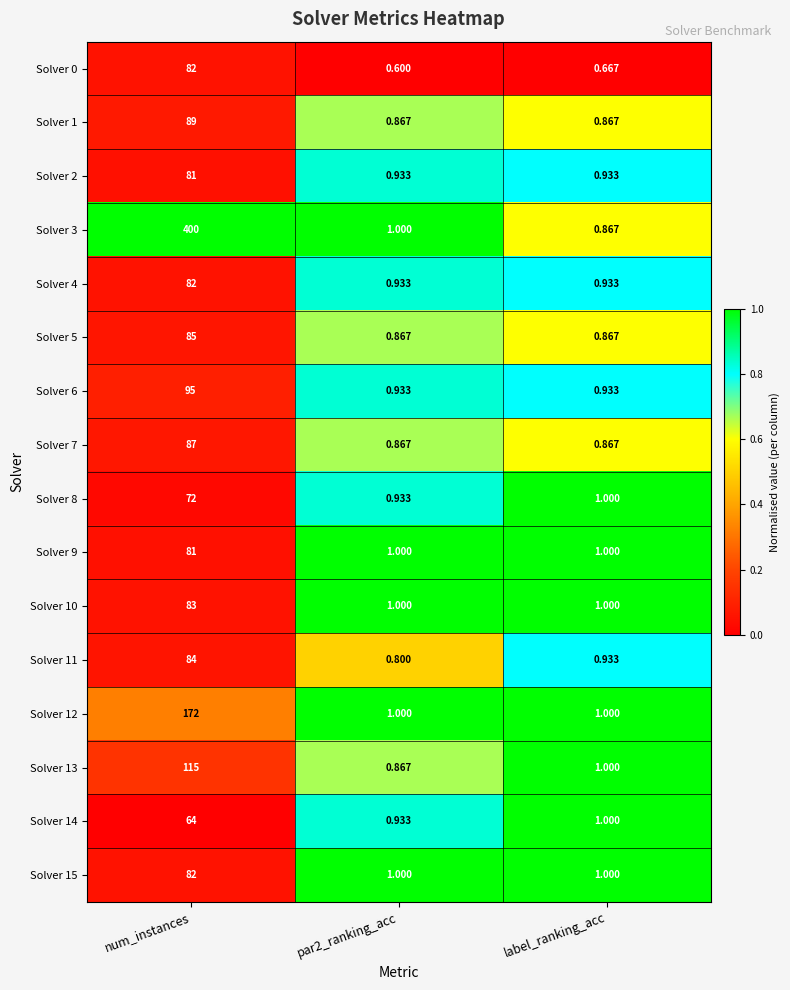

Count the number of data series in this chart.

16